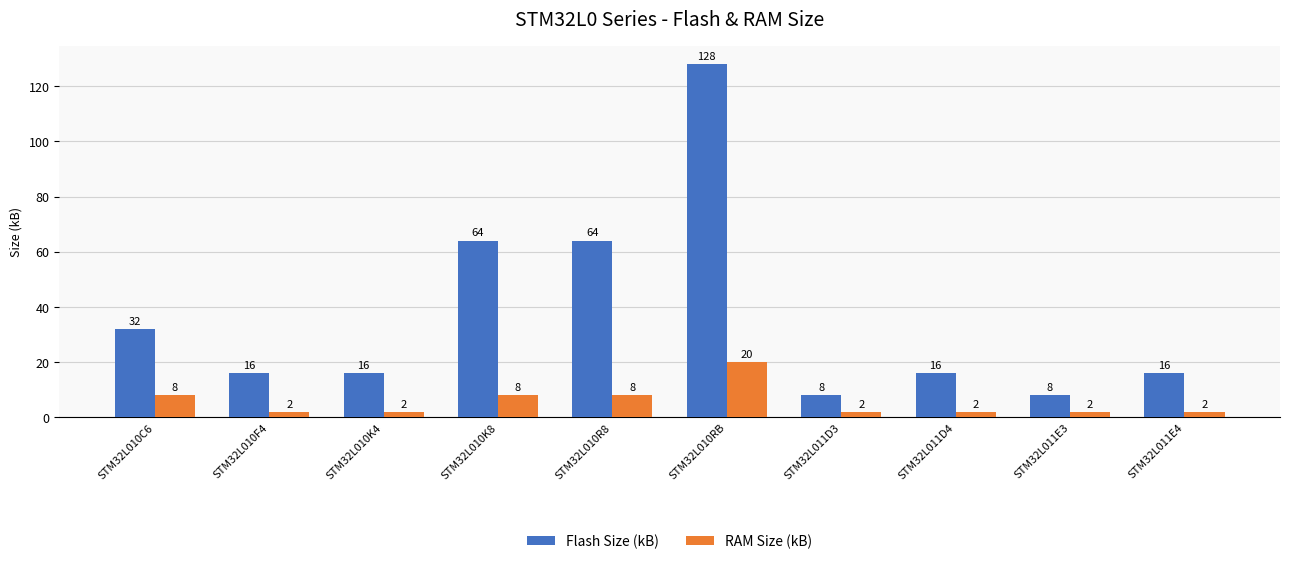

List the series in order of their overall mean, lowest first.

RAM Size (kB), Flash Size (kB)